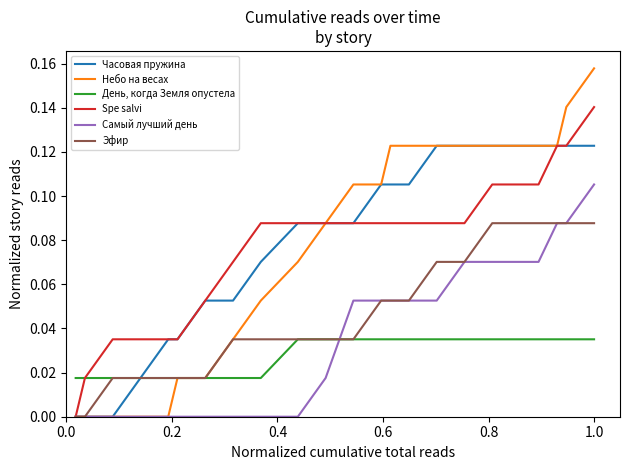

Rank the series by their maximum value, from lowest to highest.

День, когда Земля опустела, Эфир, Самый лучший день, Часовая пружина, Spe salvi, Небо на весах